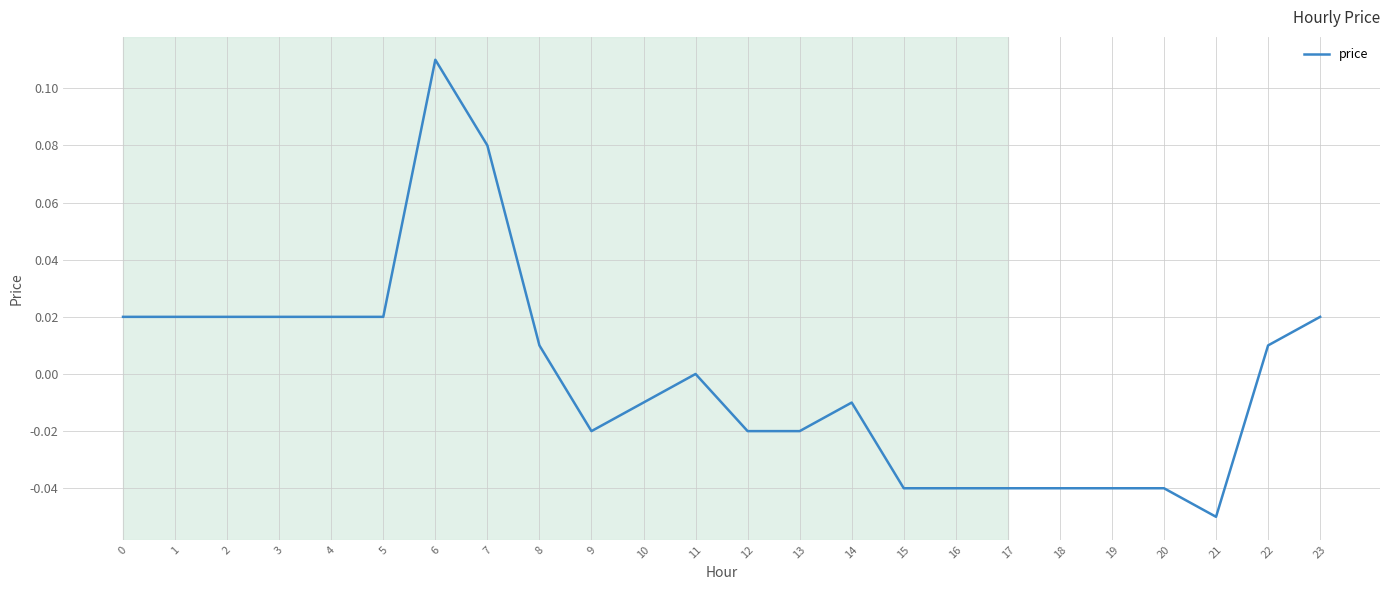

Does the chart have visible grid lines?

Yes